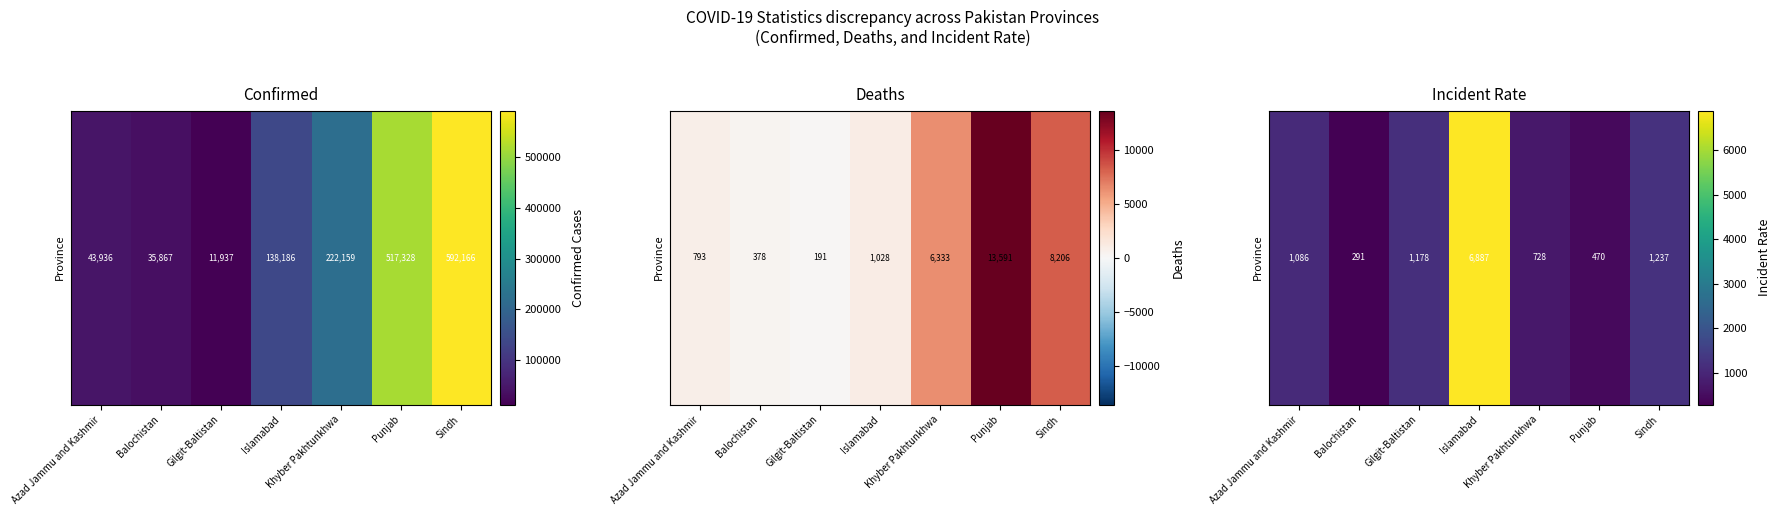

What is the sum of all values?

11875.7